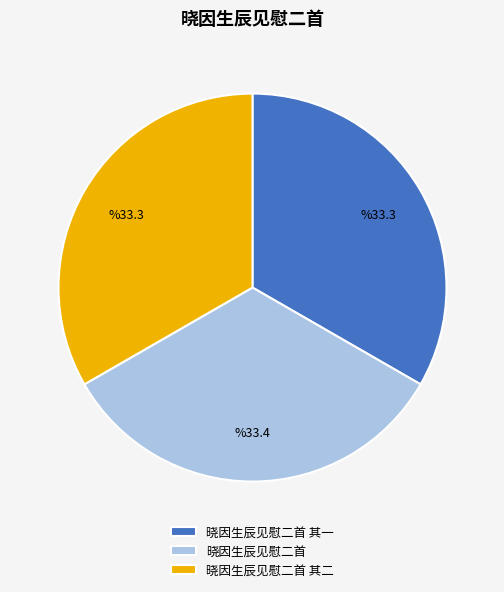

How many segments does this pie chart have?

3